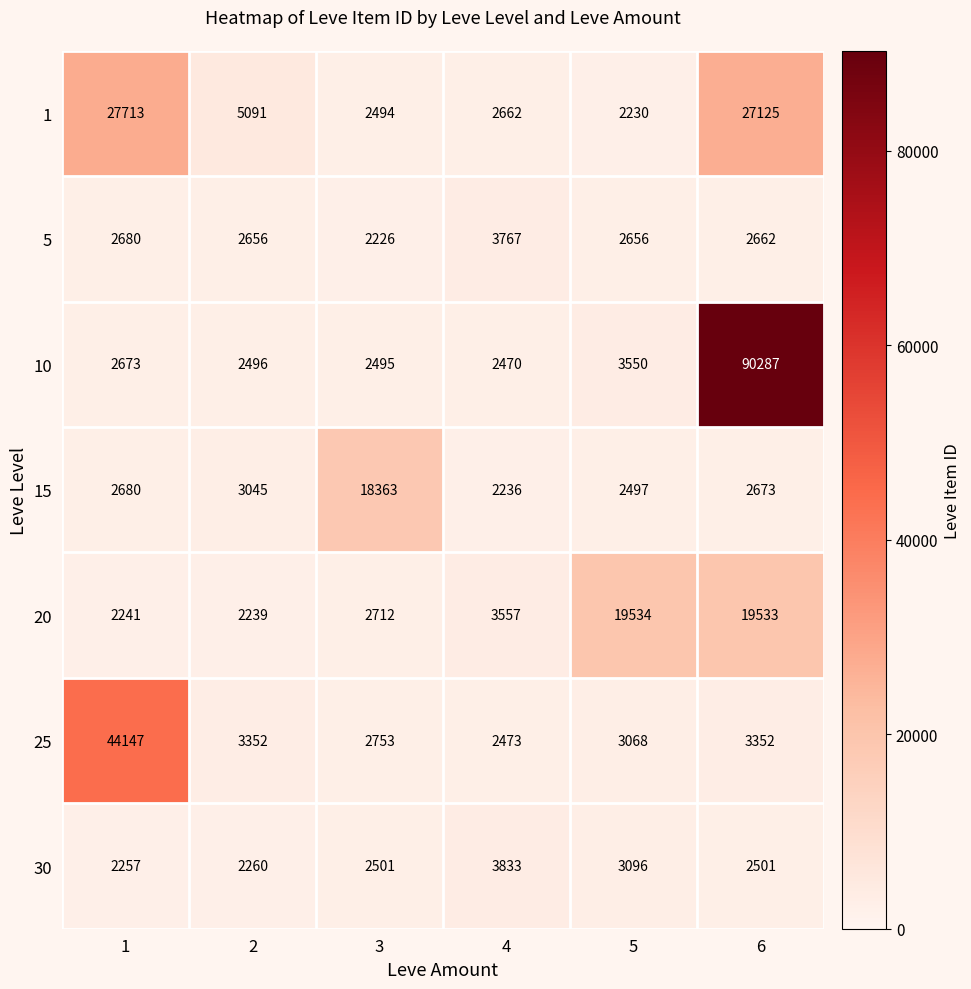

At 2, list the series in order from largest to smallest.

1, 25, 15, 5, 10, 30, 20